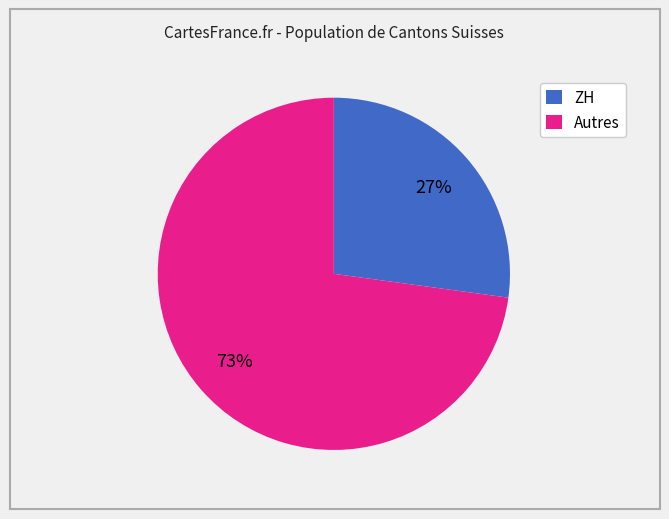

Does any single category account for the majority?

Yes